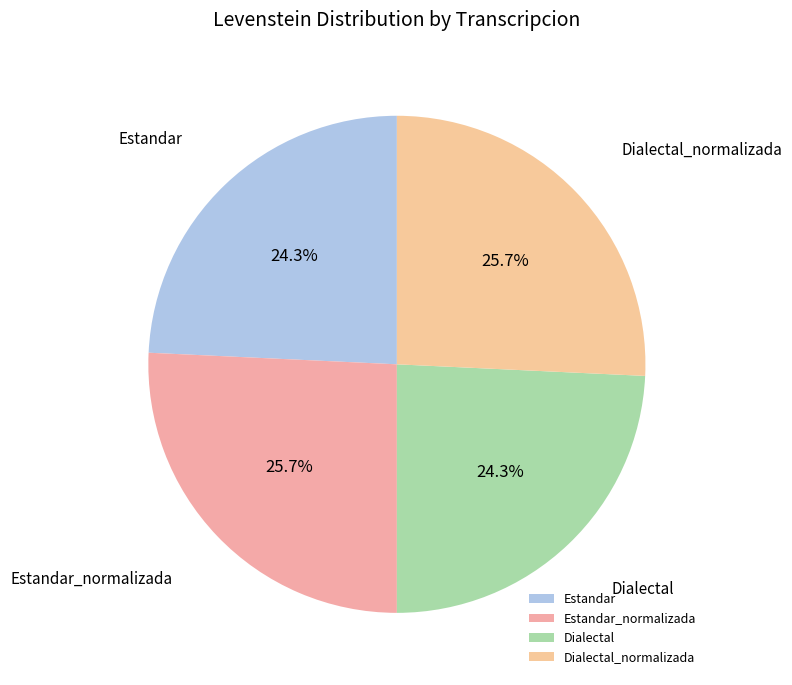

Count the number of slices in the pie.

4